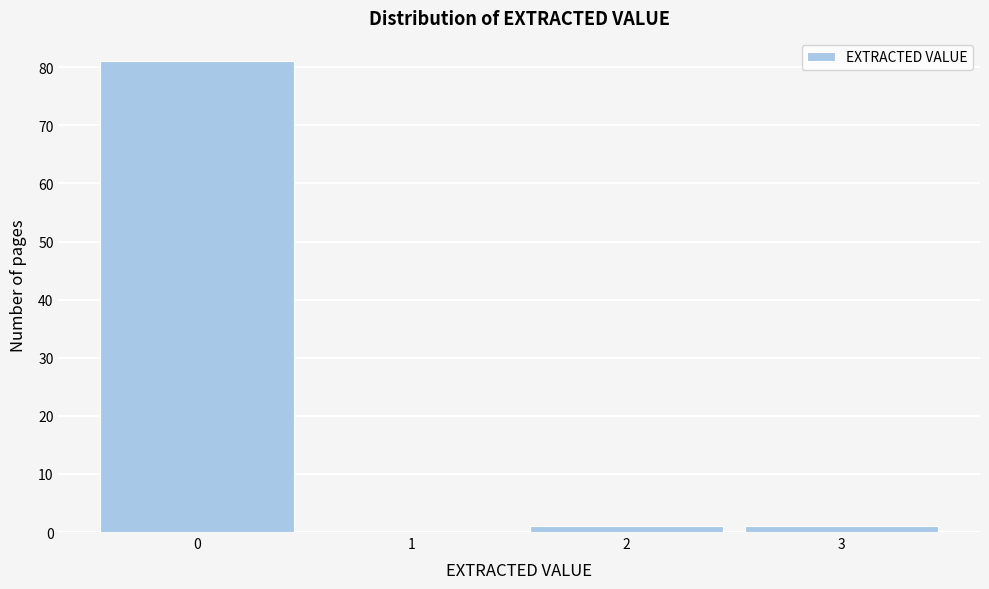

Reading left to right, transcribe this chart: for each bar, give the range it covers on the x-axis and its height. The values are not printed on the chart, so give them approximately, as read against the axis.

-0.5 to 0.5: 81
0.5 to 1.5: 0
1.5 to 2.5: 1
2.5 to 3.5: 1